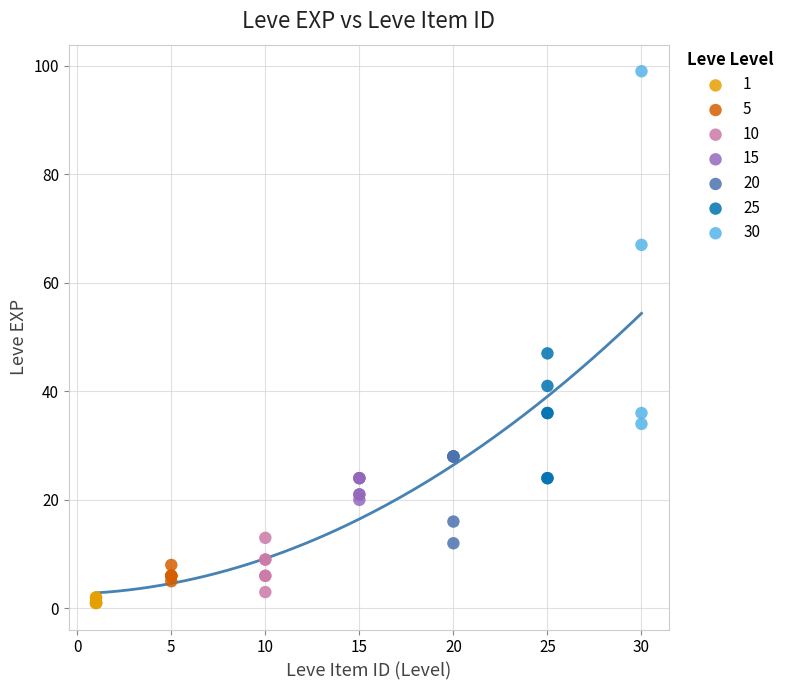

Which series reaches the minimum Y coordinate?

1